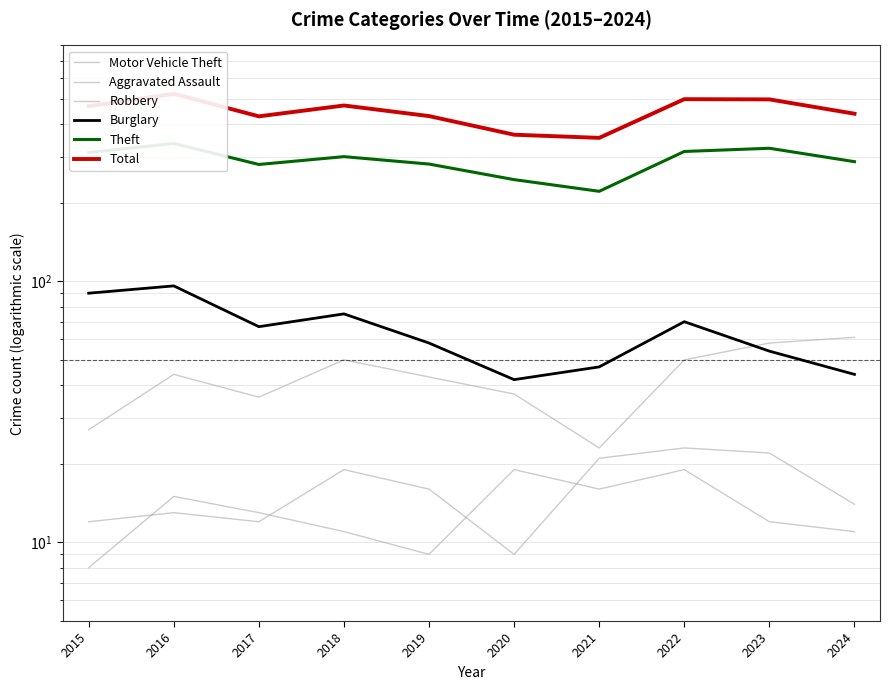

At which category does Robbery reach its first local peak?

2016